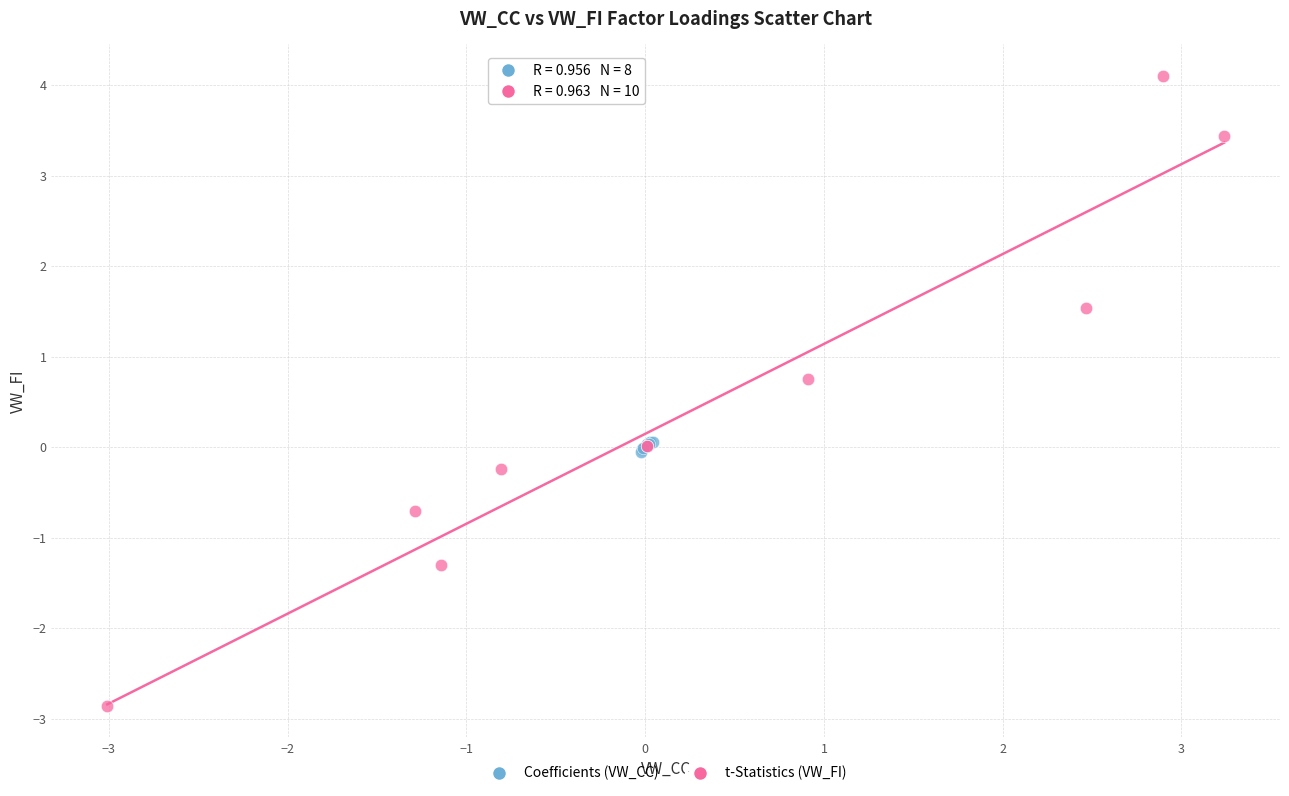

What are all the series names shown in the legend?

Coefficients (VW_CC), t-Statistics (VW_FI)